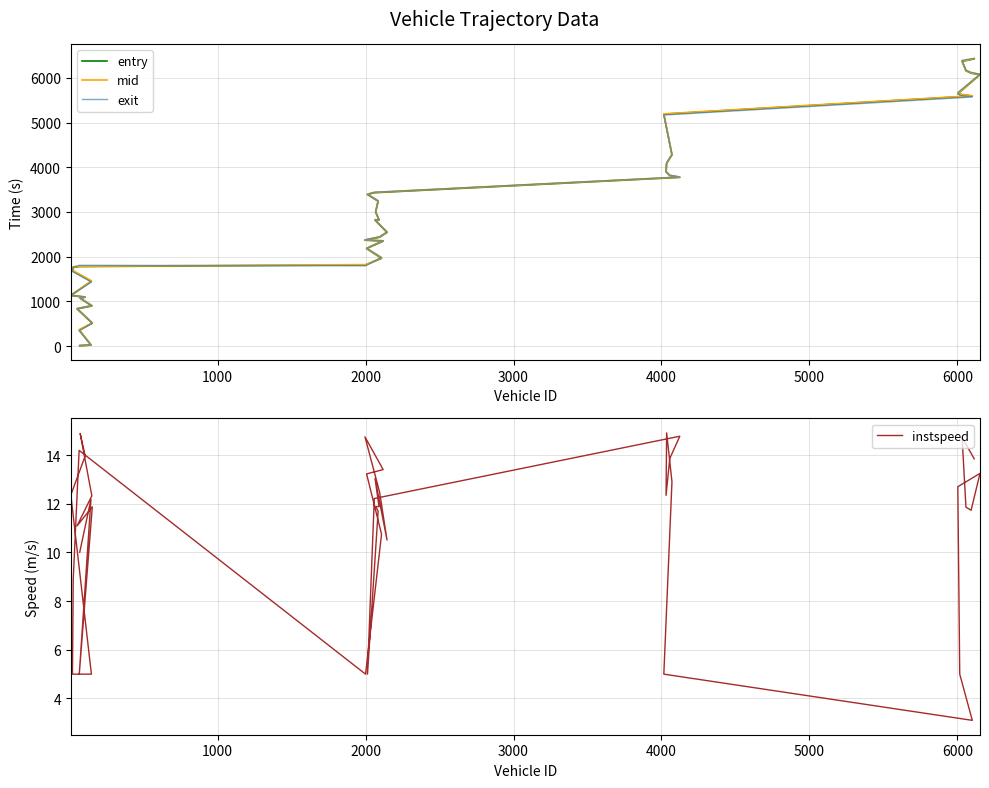

Reading left to right, list all the values displayed in this chart.

entry: 4.0	21.0	358.0	509.0	830.0	896.0	1067.0	1091.0	1129.0	1450.0	1685.0	1757.0	1778.0	1814.0	1962.0	2180.0	2347.0	2368.0	2435.0	2541.0	2816.0	2819.0	2997.0	3239.0	3391.0	3430.0	3773.0	3813.0	3897.0	4089.0	4276.0	5187.0	5593.0	5629.0	5642.0	6072.0	6104.0	6159.0	6367.0	6425.0
mid: 12.5	28.2	365.4	516.1	838.1	903.4	1073.2	1097.5	1136.5	1457.3	1692.1	1766.4	1784.6	1821.3	1970.4	2187.0	2354.0	2374.5	2442.4	2549.0	2823.0	2826.4	3004.1	3246.5	3400.2	3437.5	3779.3	3819.5	3904.5	4095.2	4283.1	5194.1	5599.1	5636.1	5649.1	6078.5	6111.4	6166.1	6373.0	6431.6
exit: 16.3	31.2	338.7	520.1	841.7	906.6	1076.9	1100.2	1140.6	1430.4	1666.2	1771.4	1805.5	1794.6	1983.3	2190.0	2357.0	2377.3	2445.6	2552.6	2826.0	2830.6	3007.2	3249.9	3393.2	3440.8	3782.7	3823.2	3907.7	4099.0	4287.0	5168.0	5571.5	5610.1	5672.8	6082.5	6123.2	6170.1	6393.1	6435.4
instspeed: 10.0	12.2	5.0	11.9	11.1	12.3	14.9	14.0	12.4	5.0	5.0	8.9	14.2	5.0	10.8	13.2	13.4	14.8	12.5	10.5	13.0	11.9	11.9	11.7	5.0	12.2	14.8	13.9	12.3	14.9	12.9	5.0	3.1	5.0	12.7	13.3	11.7	11.9	14.7	13.8